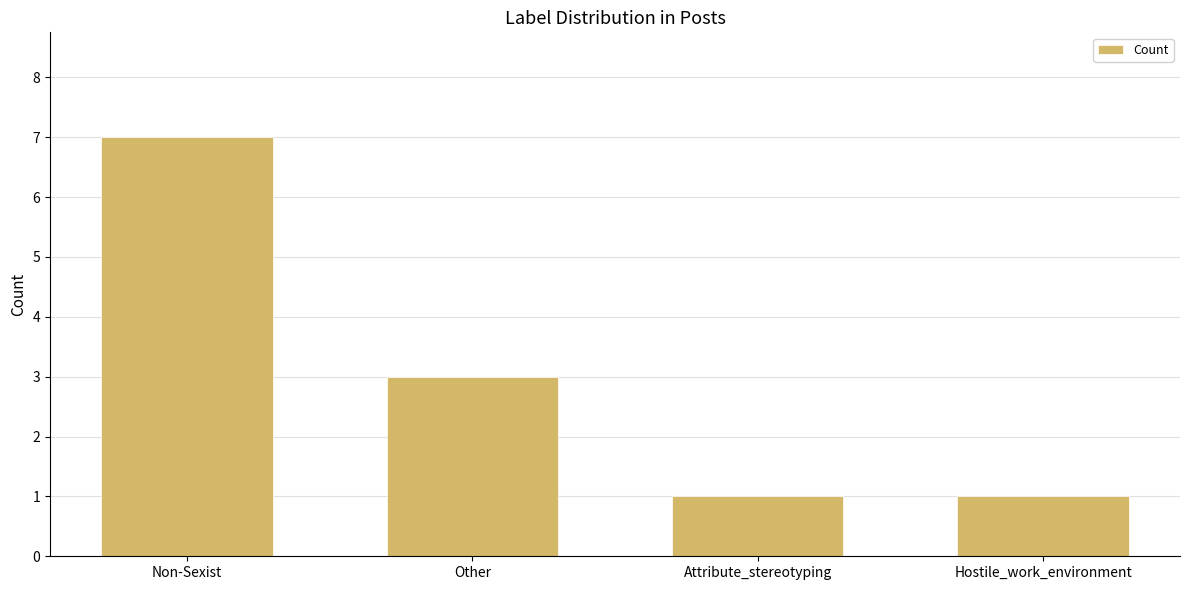

What is the sum of the values at Attribute_stereotyping and Other?

4